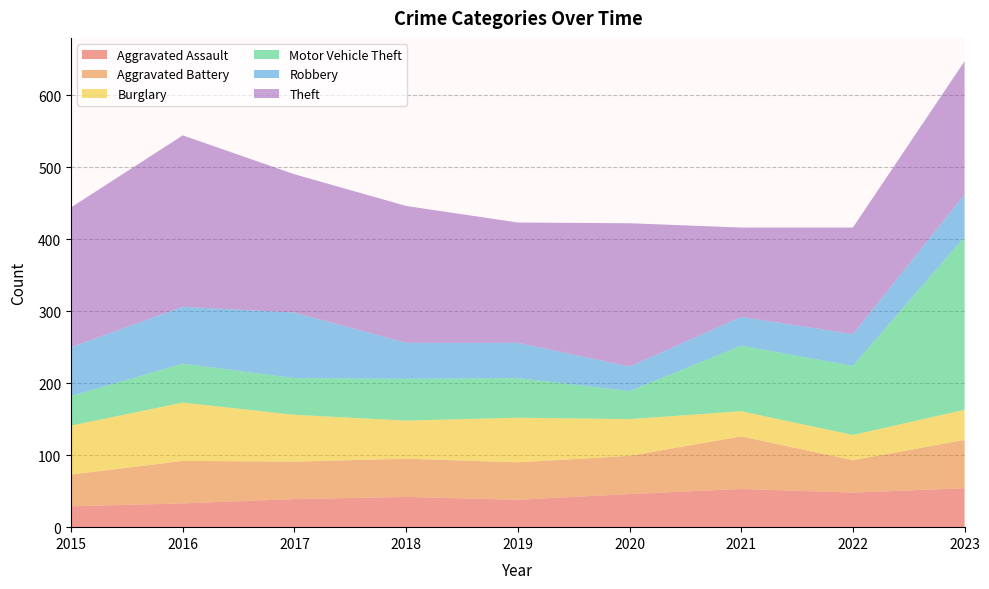

Reading left to right, transcribe all the data shown in this chart.

Aggravated Assault: 29	33	39	42	38	46	53	48	54
Aggravated Battery: 44	59	52	53	52	53	73	45	67
Burglary: 68	81	65	53	62	51	35	35	42
Motor Vehicle Theft: 41	54	51	58	55	39	91	96	240
Robbery: 68	79	91	50	49	34	40	44	59
Theft: 194	238	192	190	167	199	124	148	185